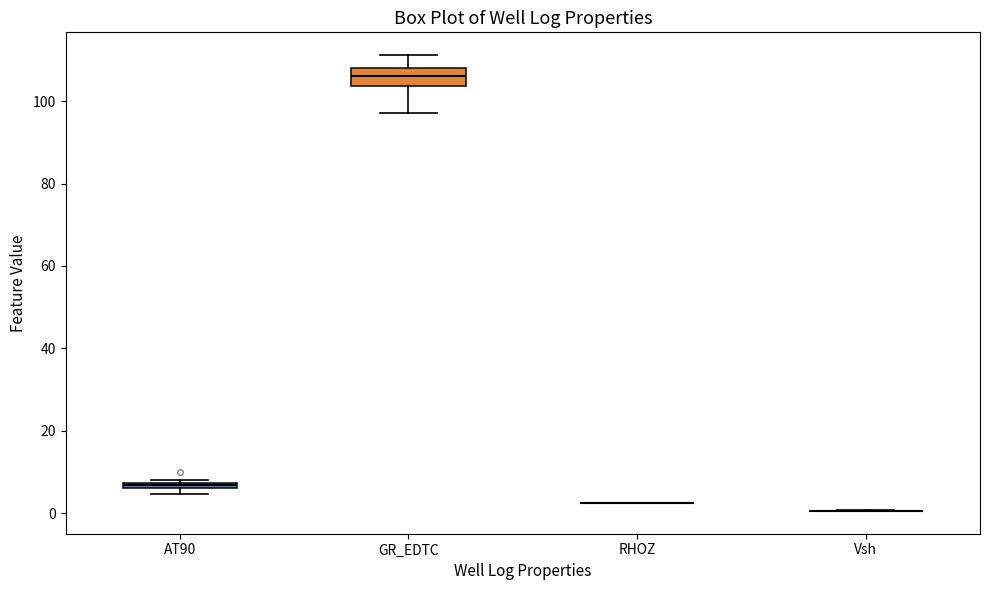

Where is the lower edge of the box for AT90 on the y-axis? The values are not printed on the chart, so give them approximately, as read against the axis.

6